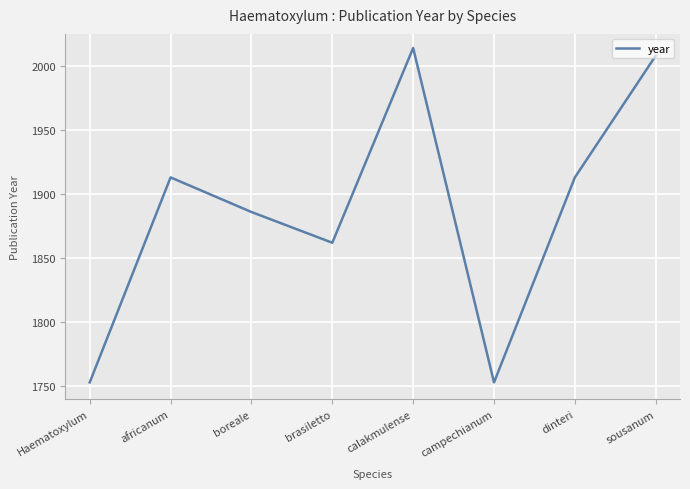

The value at calakmulense is 2014. True or false?

True